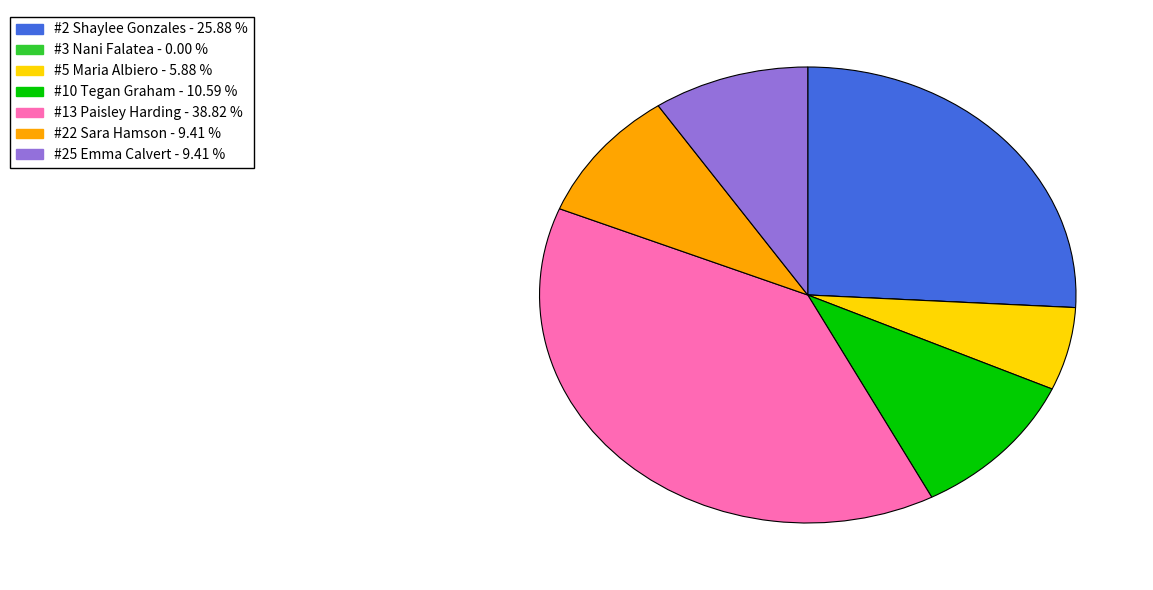

Which category has the biggest portion of the pie?

#13 Paisley Harding